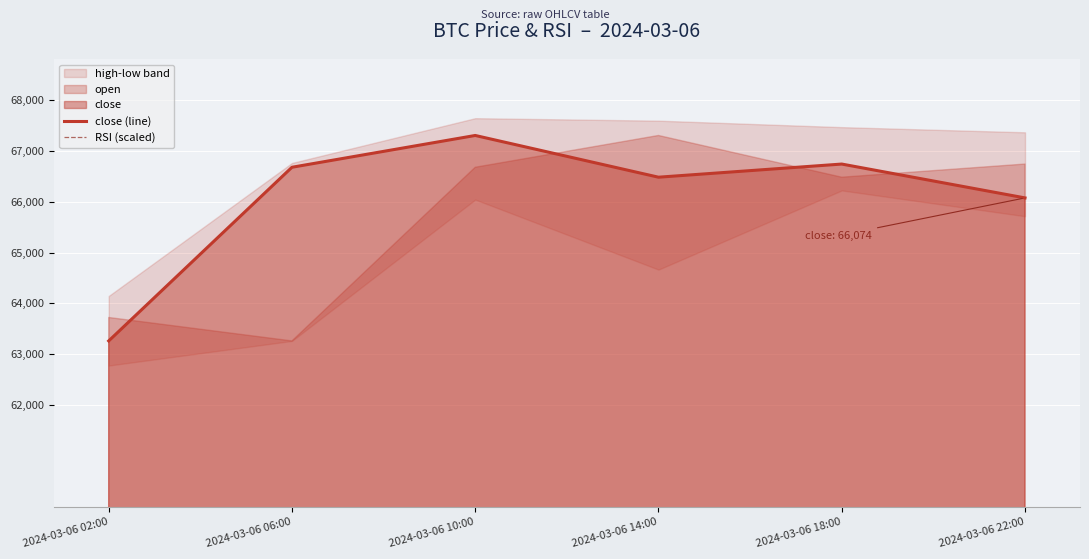

What is the label of the 4th point from the left?

2024-03-06 14:00